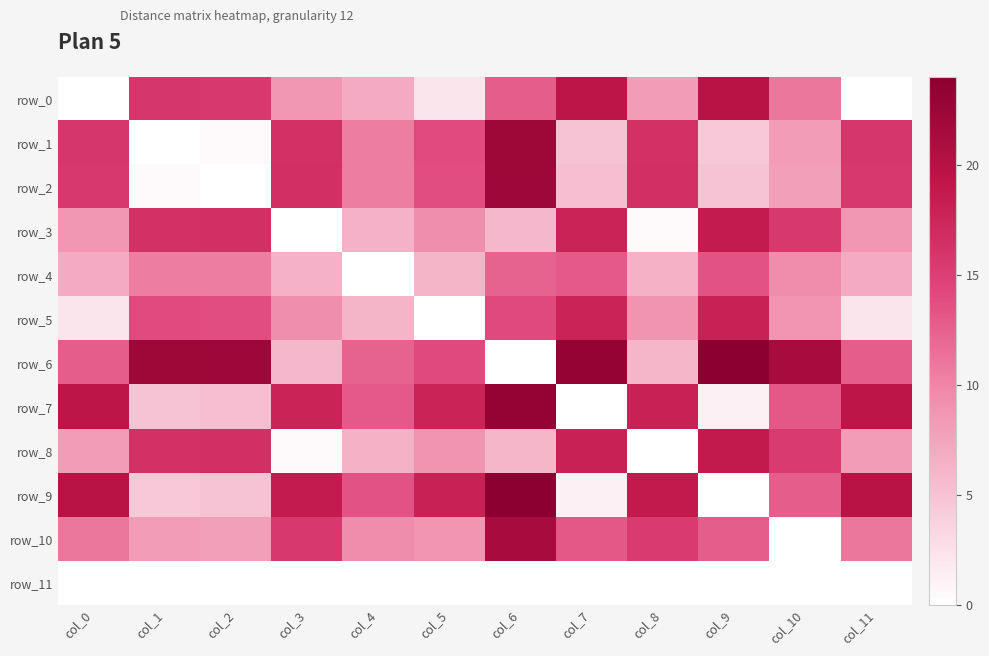

What is the average value of the row_3 series?

10.3